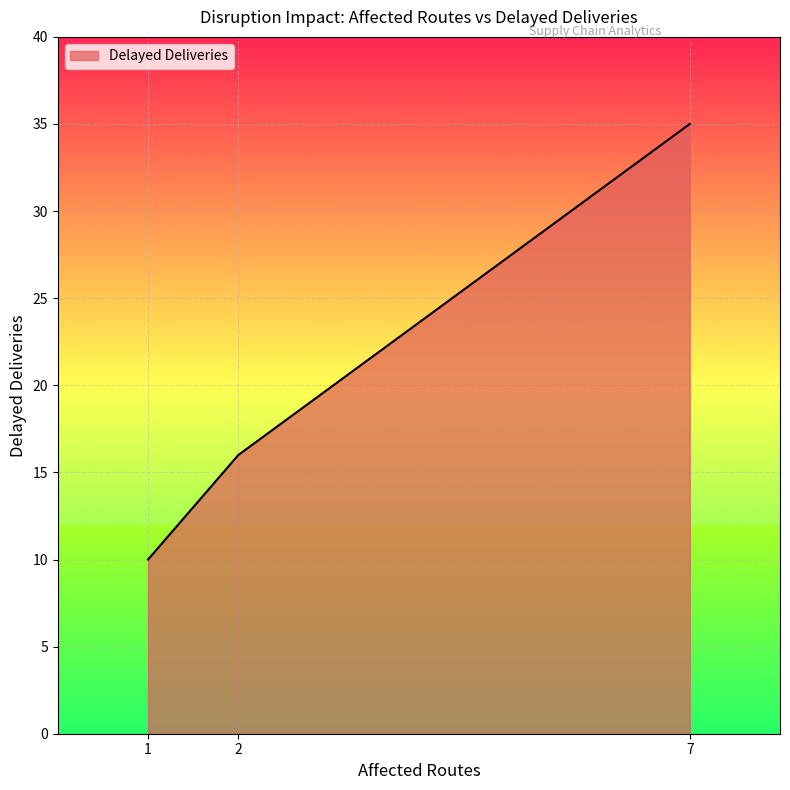

How many values are below 16?

1